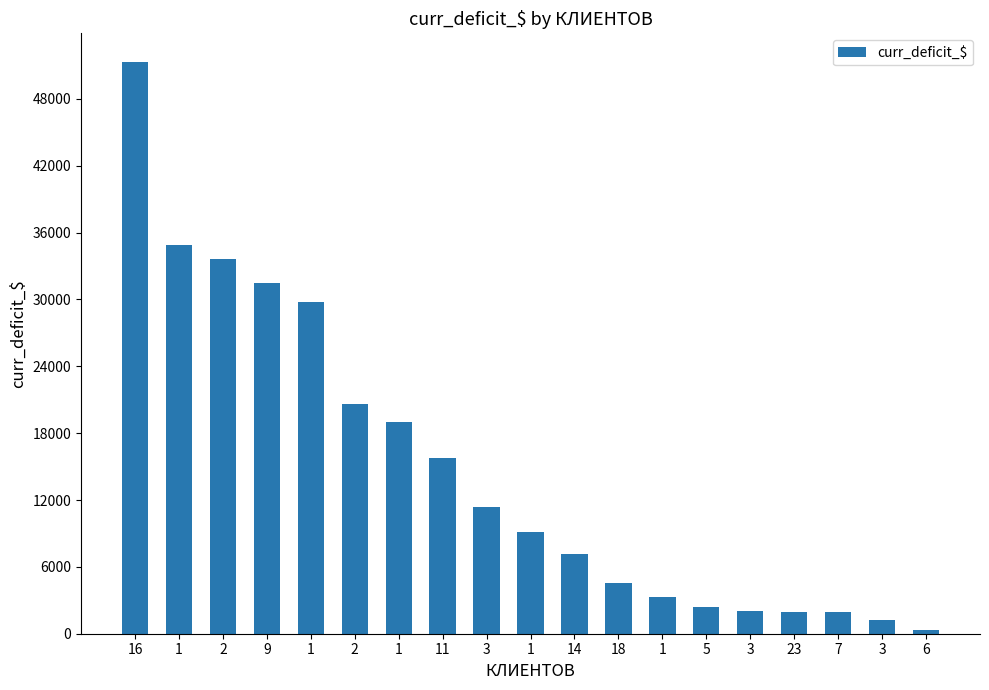

Where is the data nearest to the value 25830?

1